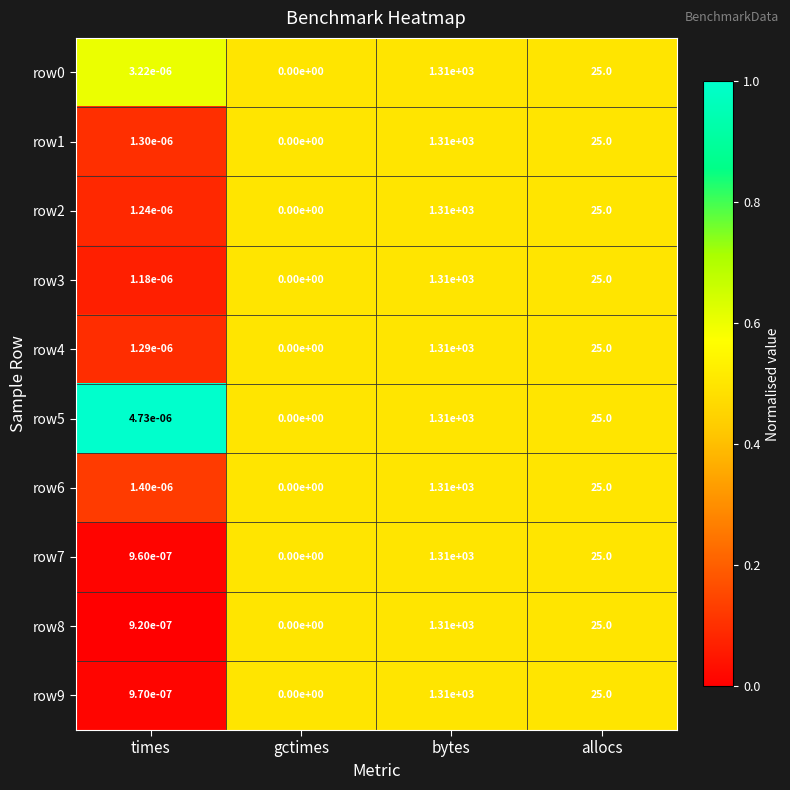

At which category is the sum across all series the highest?

bytes